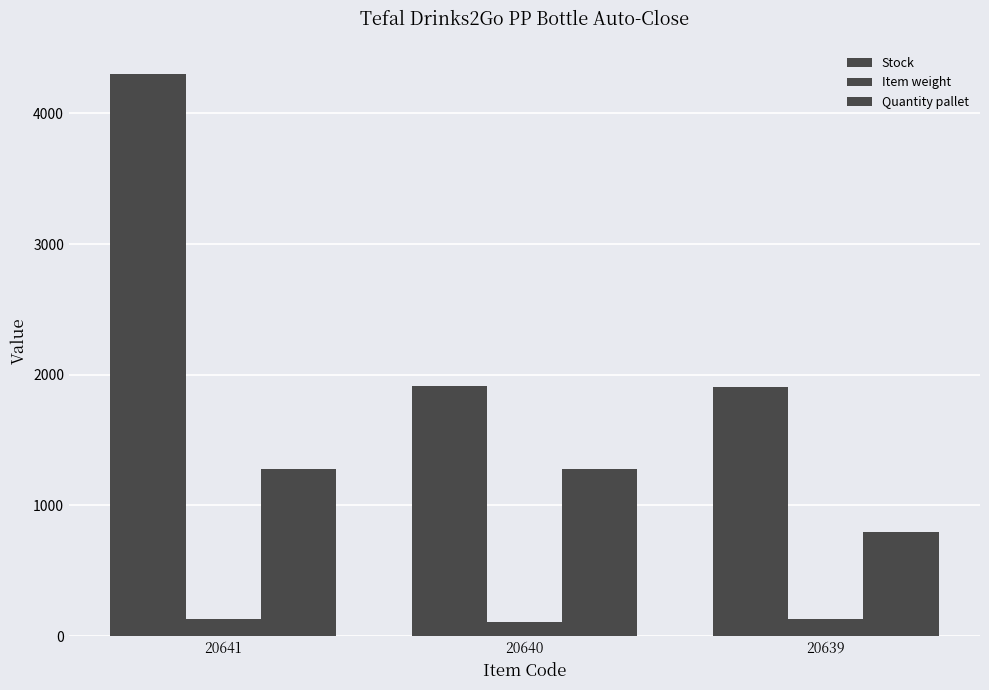

Rank the categories by Item weight value from highest to lowest.

20641, 20639, 20640